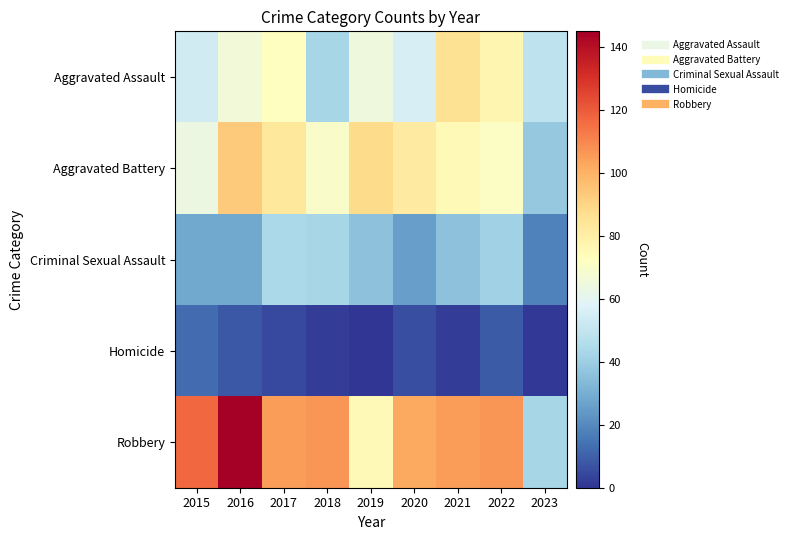

Reading left to right, what are all the values shown in this chart?

Aggravated Assault: 2015=54	2016=66	2017=72	2018=43	2019=65	2020=56	2021=86	2022=77	2023=49
Aggravated Battery: 2015=64	2016=93	2017=83	2018=70	2019=88	2020=82	2021=75	2022=71	2023=38
Criminal Sexual Assault: 2015=28	2016=28	2017=44	2018=43	2019=36	2020=26	2021=36	2022=41	2023=18
Homicide: 2015=13	2016=8	2017=5	2018=2	2019=0	2020=6	2021=2	2022=9	2023=1
Robbery: 2015=117	2016=145	2017=105	2018=107	2019=75	2020=102	2021=105	2022=107	2023=43